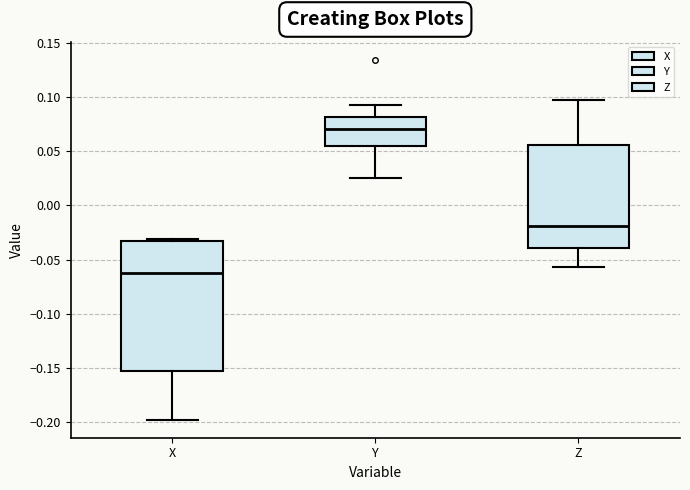

Which box has the lowest median line?

X